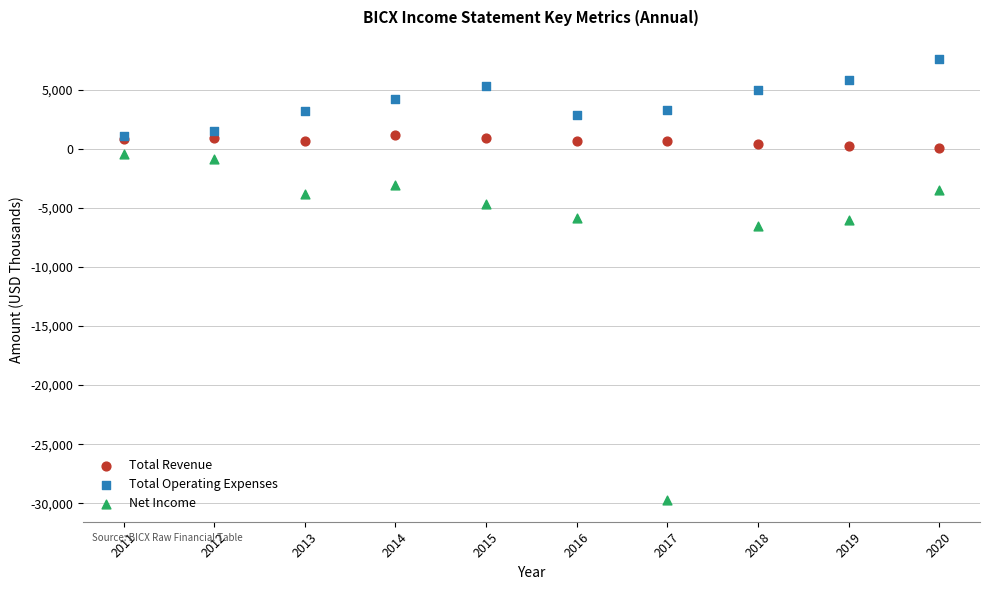

Across all series, what Y value is closest to -11050?

-6500